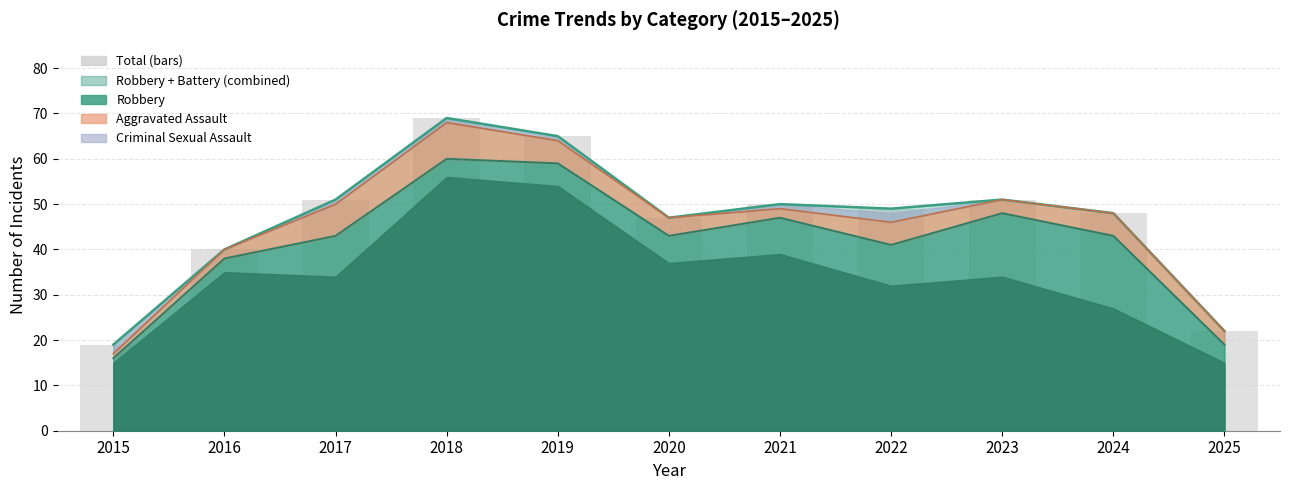

At how many categories does at least one series exceed 52?

2